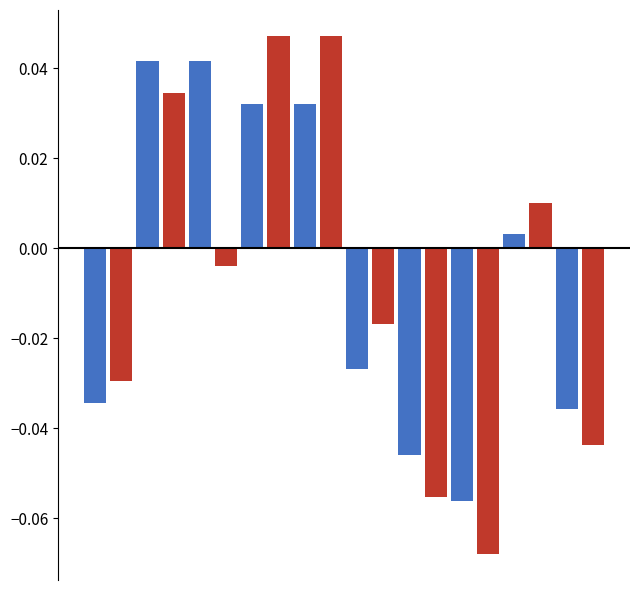

How many groups of bars are there?

10